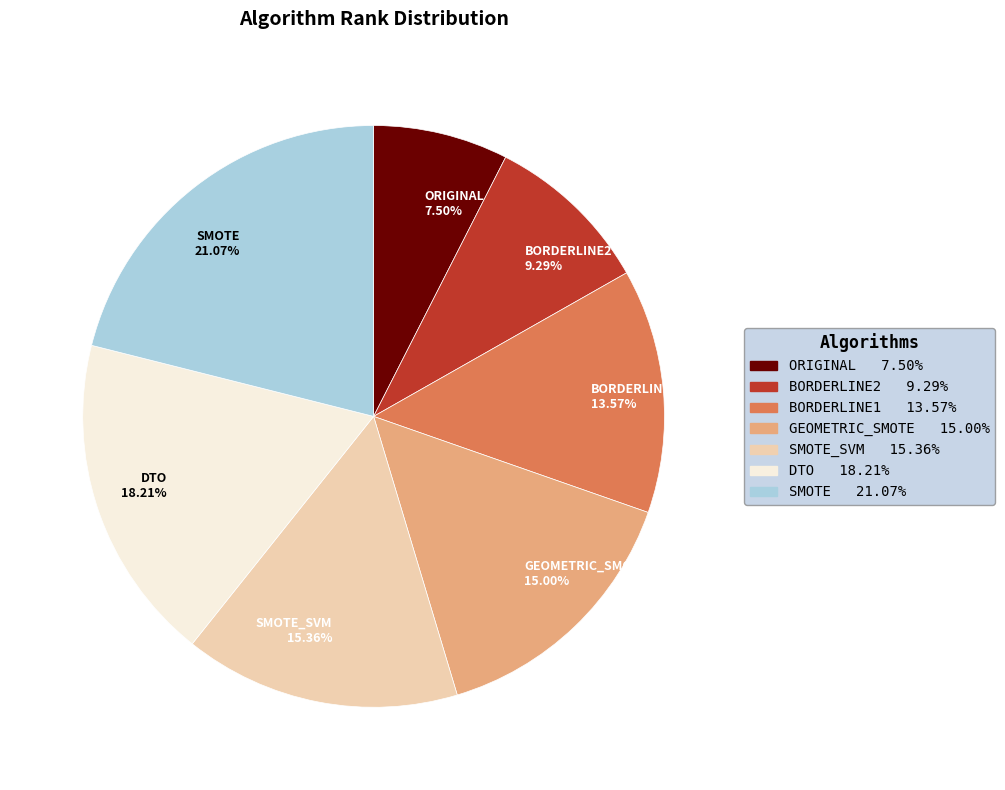

Do SMOTE and ORIGINAL together represent more than half of the pie?

No